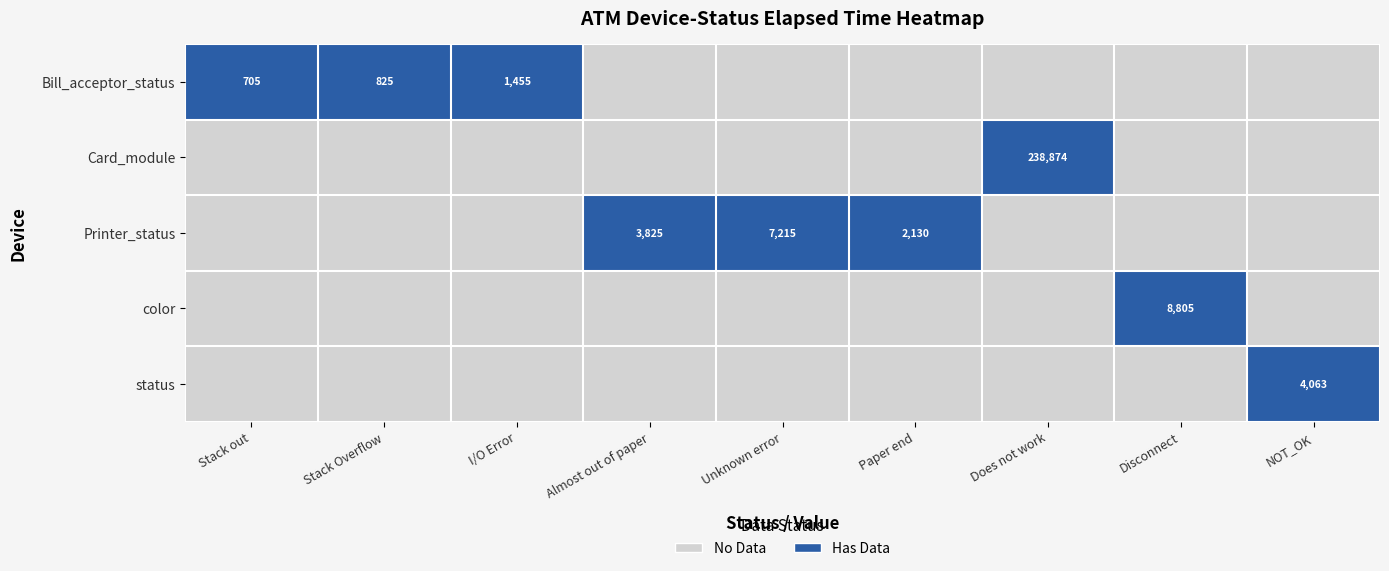

True or false: Card_module has a value of 61918 at Does not work.

False